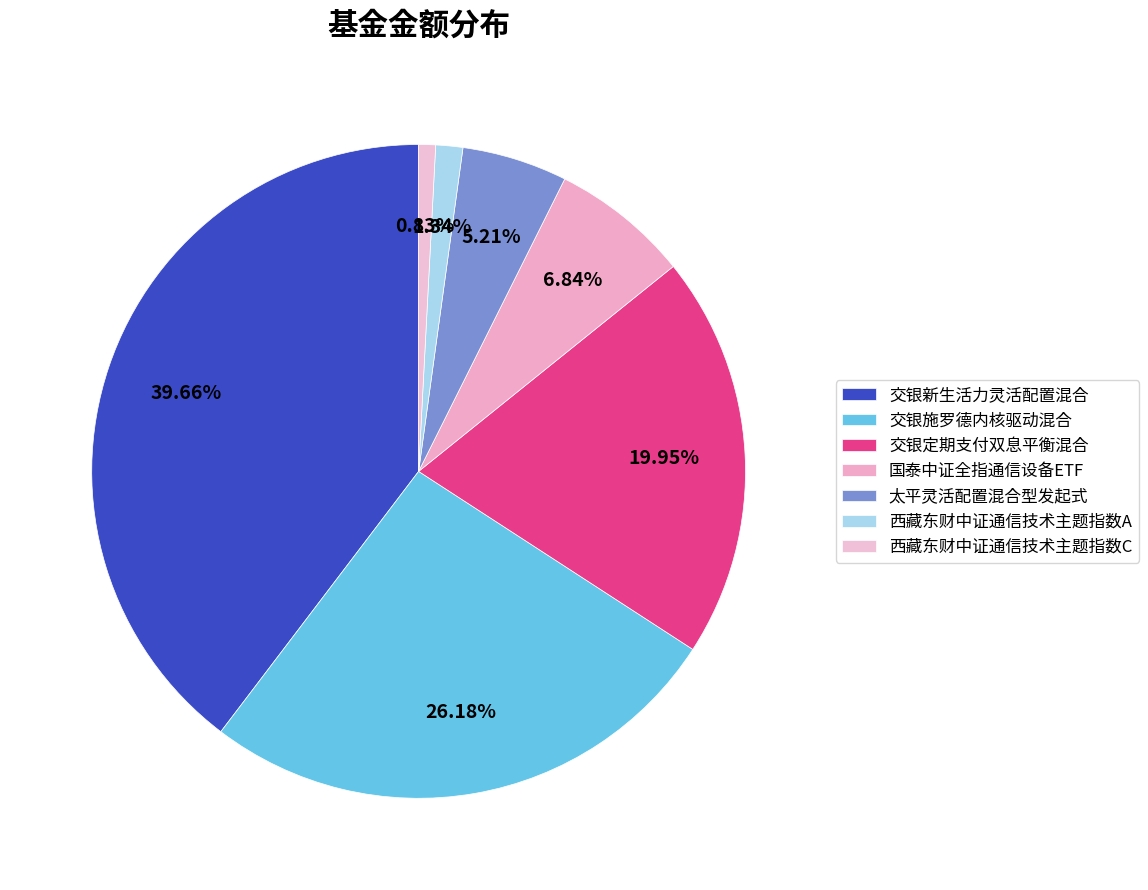

To the nearest percent, what portion does 西藏东财中证通信技术主题指数C represent?

1%